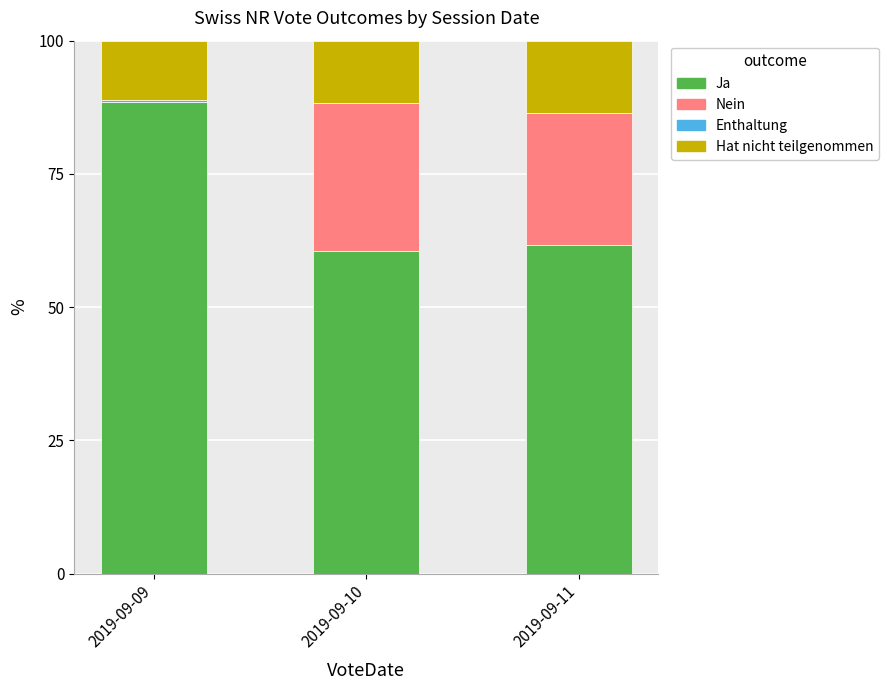

Which category has the highest value in the Ja series?

2019-09-09